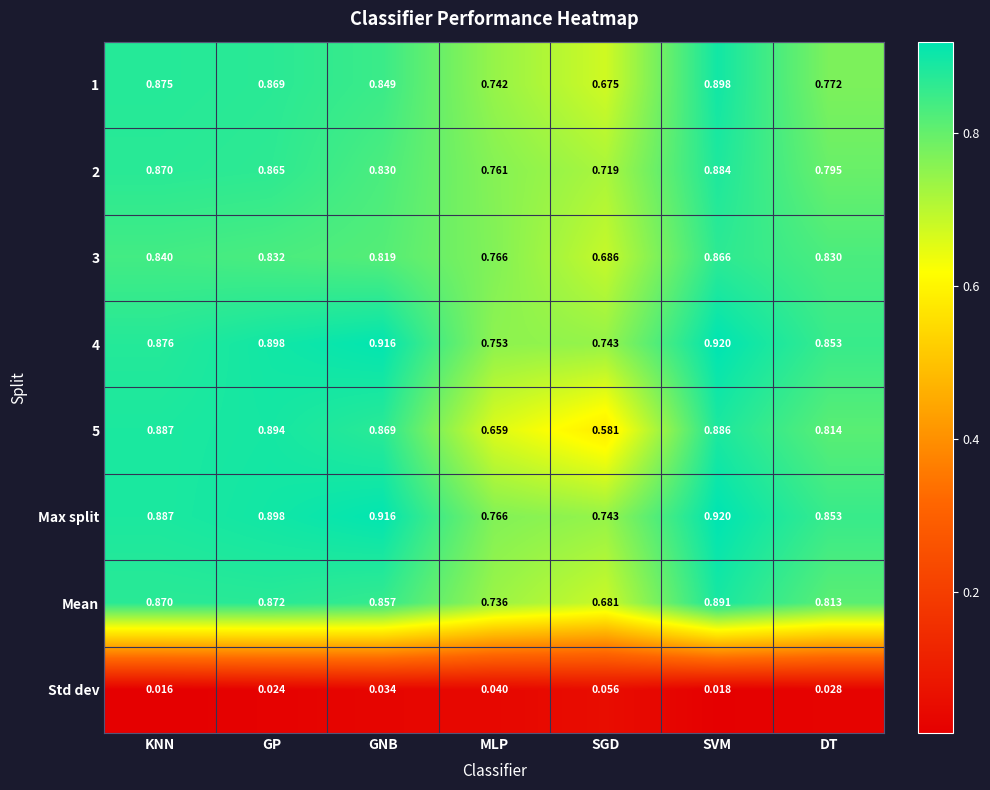

At which category is the sum across all series the highest?

SVM